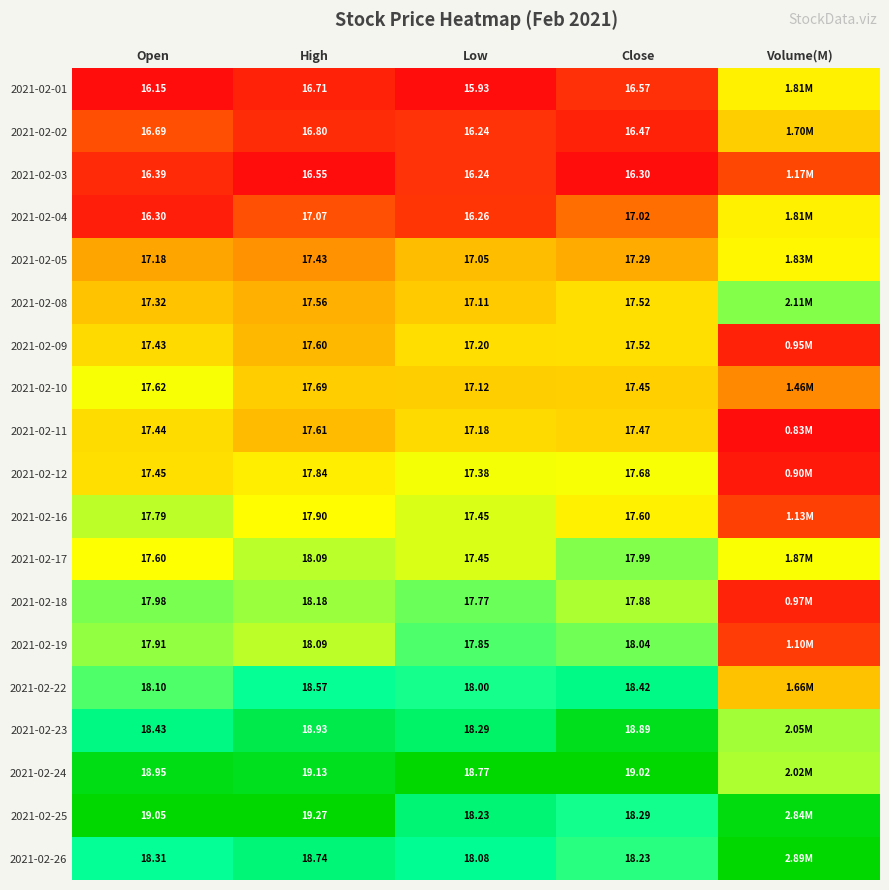

Is the value of 2021-02-19 at Low greater than the value of 2021-02-26 at High?

No